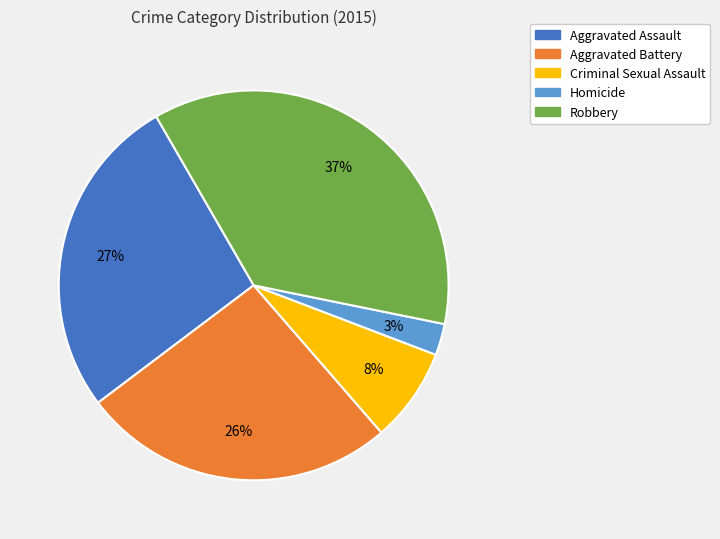

Rank the categories by value from highest to lowest.

Robbery, Aggravated Assault, Aggravated Battery, Criminal Sexual Assault, Homicide